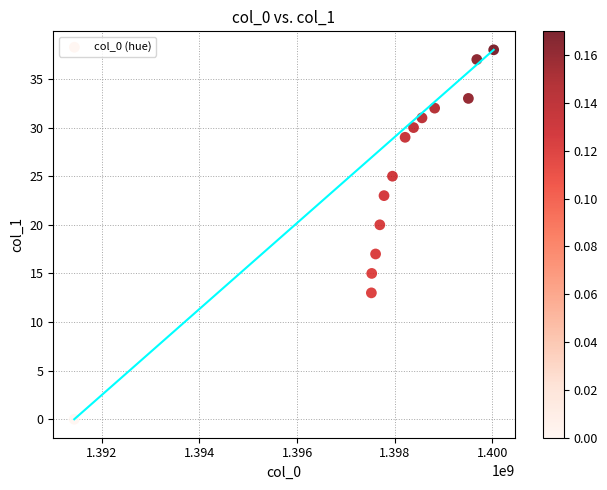

What is the range of X values (max minus min)?

8592280